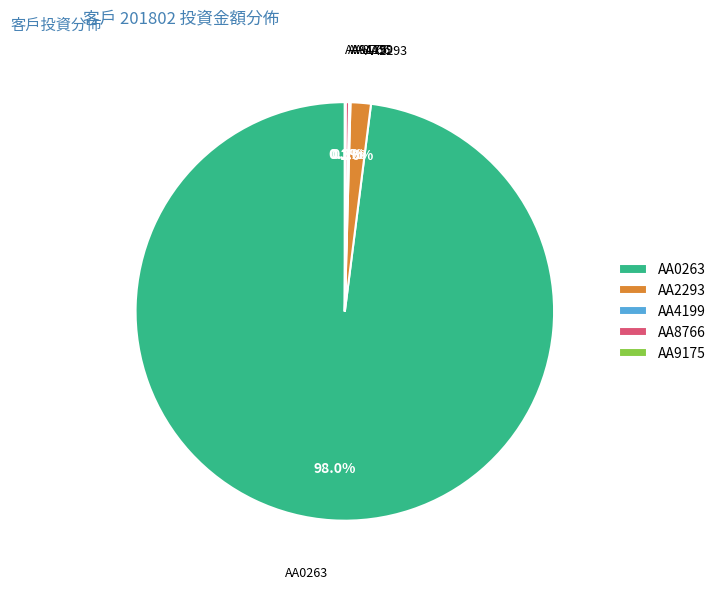

Is there any slice that represents more than half of the pie?

Yes